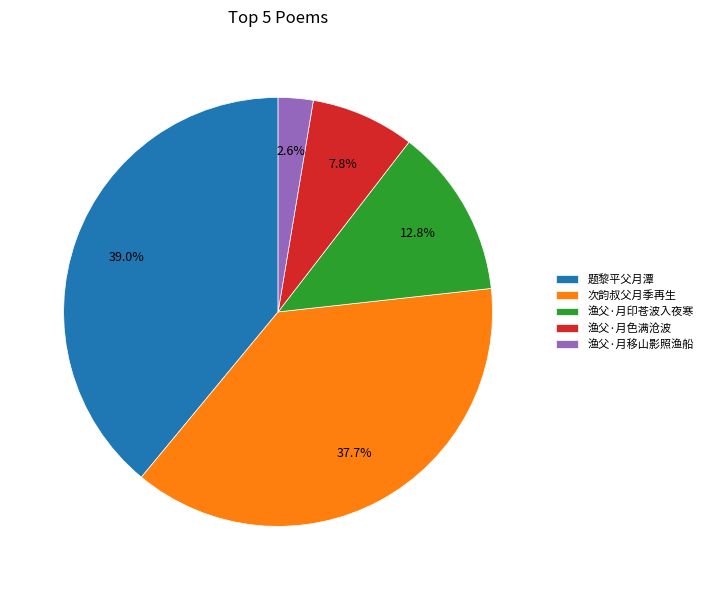

Is there a majority slice in this chart?

No